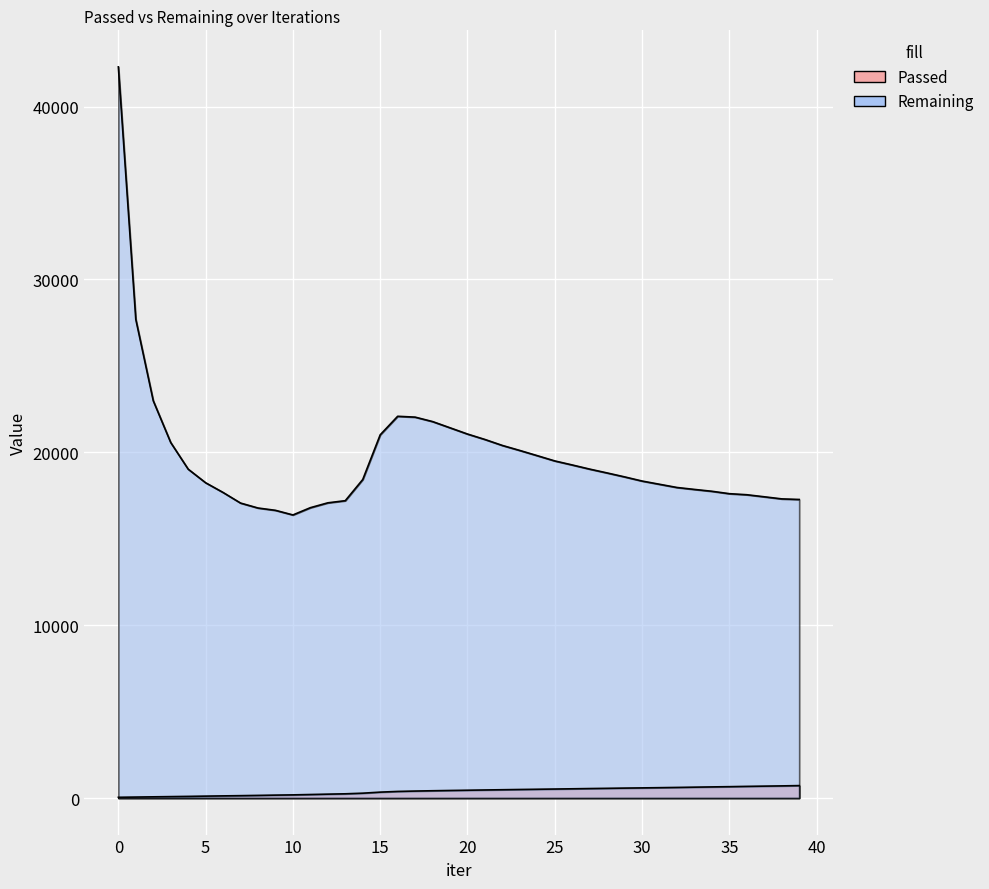

Where is Remaining nearest to the value 29334?

1